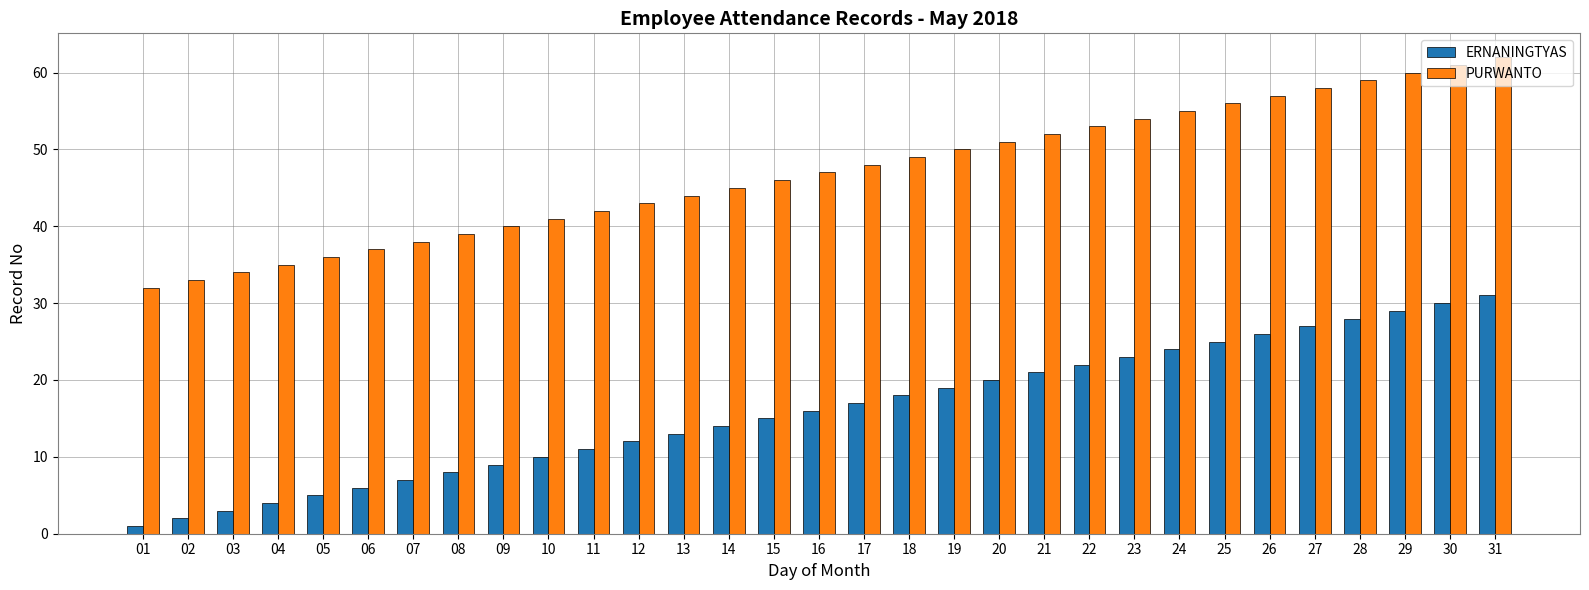

What is the sum of the PURWANTO values at 16 and 08?

86